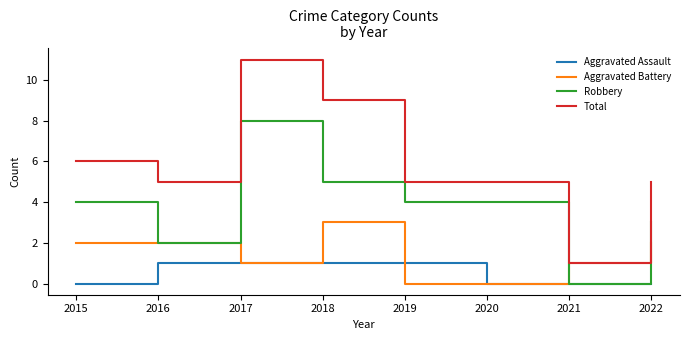

What is the difference between the second highest and minimum values in the Total series?

8